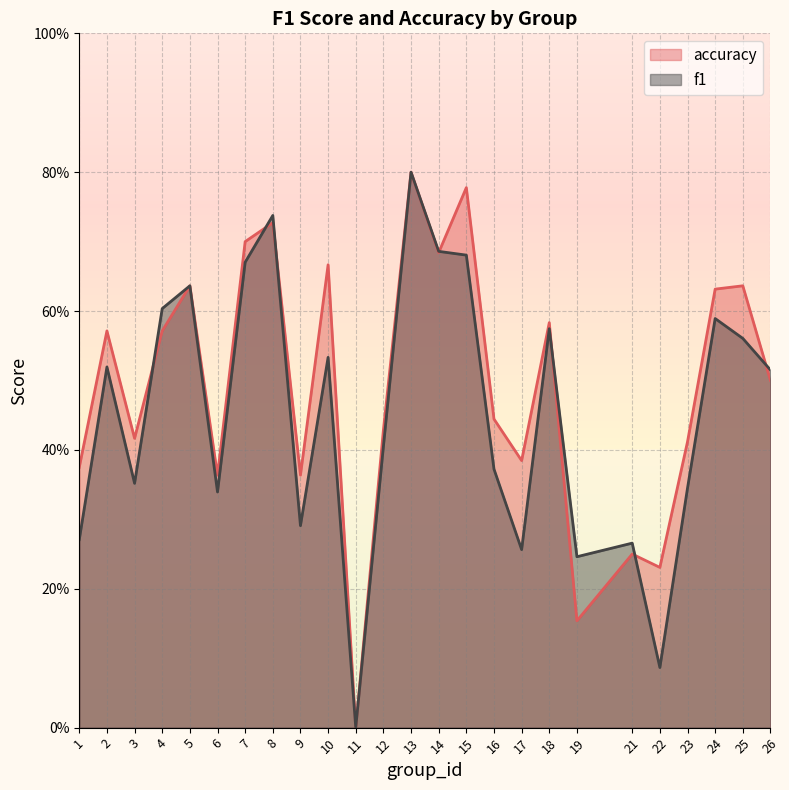

At which category is the sum across all series the highest?

13